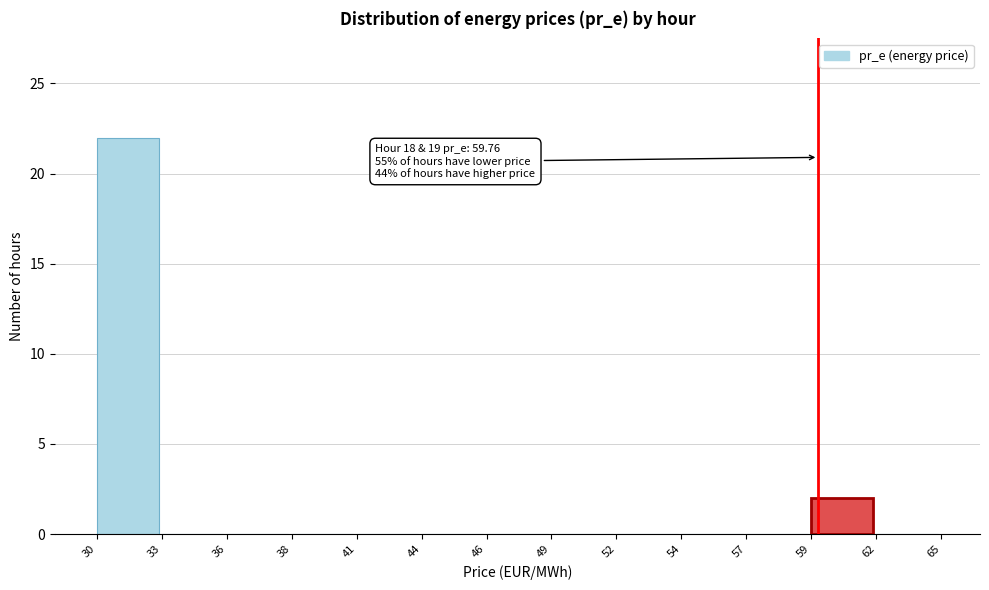

Reading left to right, extract all data points from this chart.

30=22	33=0	36=0	38=0	41=0	44=0	46=0	49=0	52=0	54=0	57=0	59=2	62=0